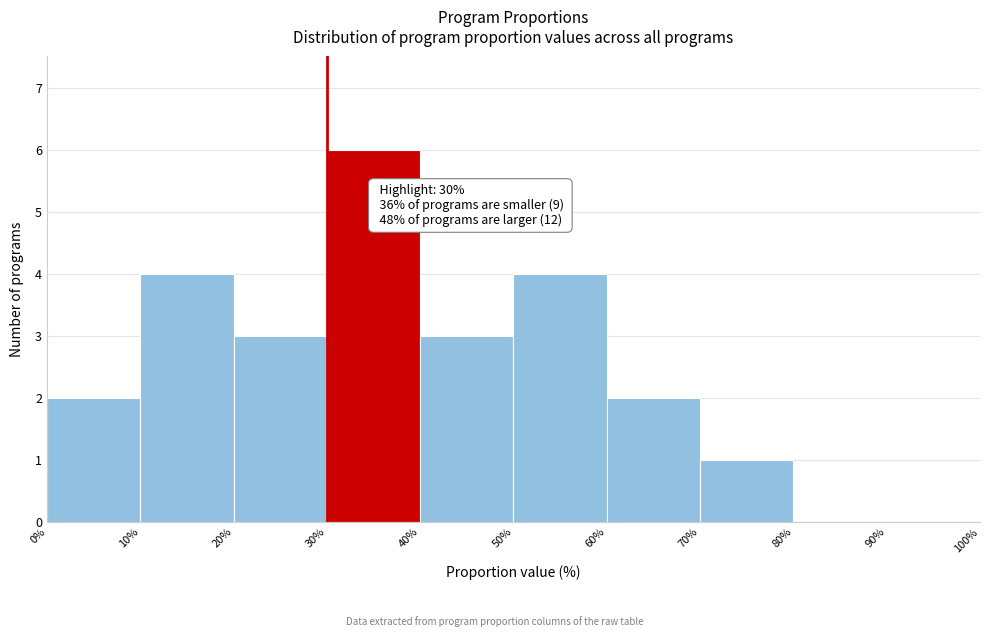

Which range on the x-axis has the tallest bar?

30% to 40%